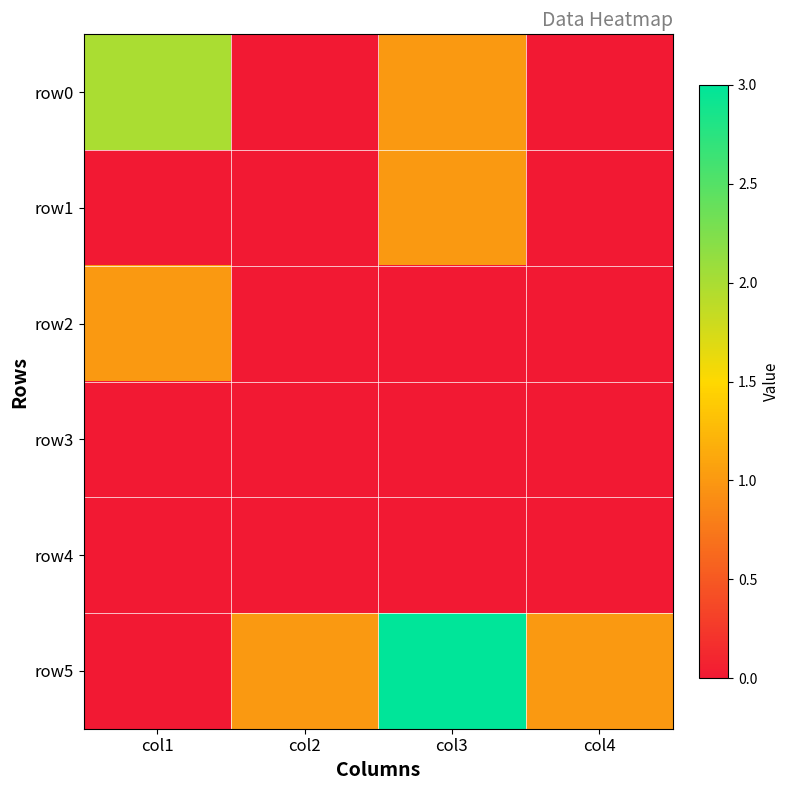

Between col1 and col4, which series saw the biggest shift?

row0